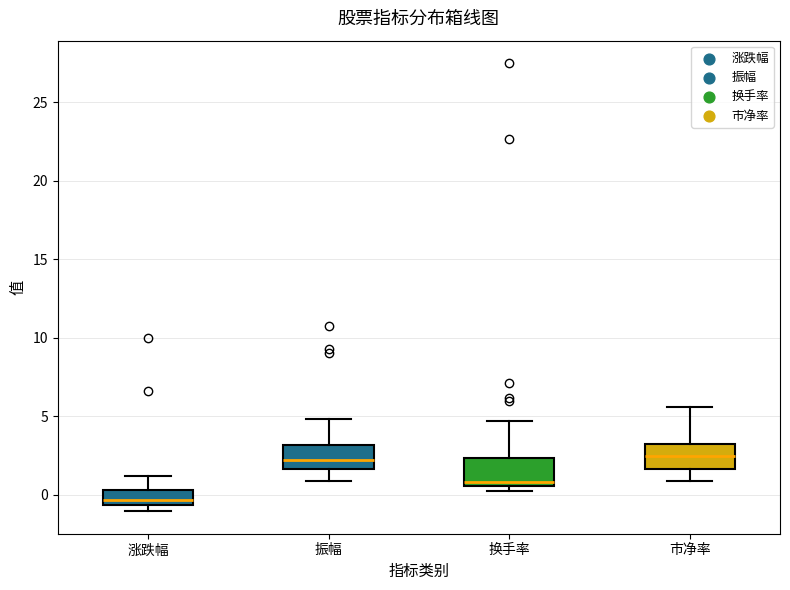

Reading left to right, read every box against the y-axis: the position of its median line, the range the box covers, and the ends of its whiskers. The values are not printed on the chart, so give them approximately, as read against the axis.

涨跌幅: median -0.5 (just above the box's lower edge), box -0.5 to 0.5, whiskers -1.0 to 1.0
振幅: median 2.0, box 1.5 to 3.0, whiskers 1.0 to 5.0
换手率: median 1.0, box 0.5 to 2.5, whiskers 0.0 to 4.5
市净率: median 2.5, box 1.5 to 3.0, whiskers 1.0 to 5.5